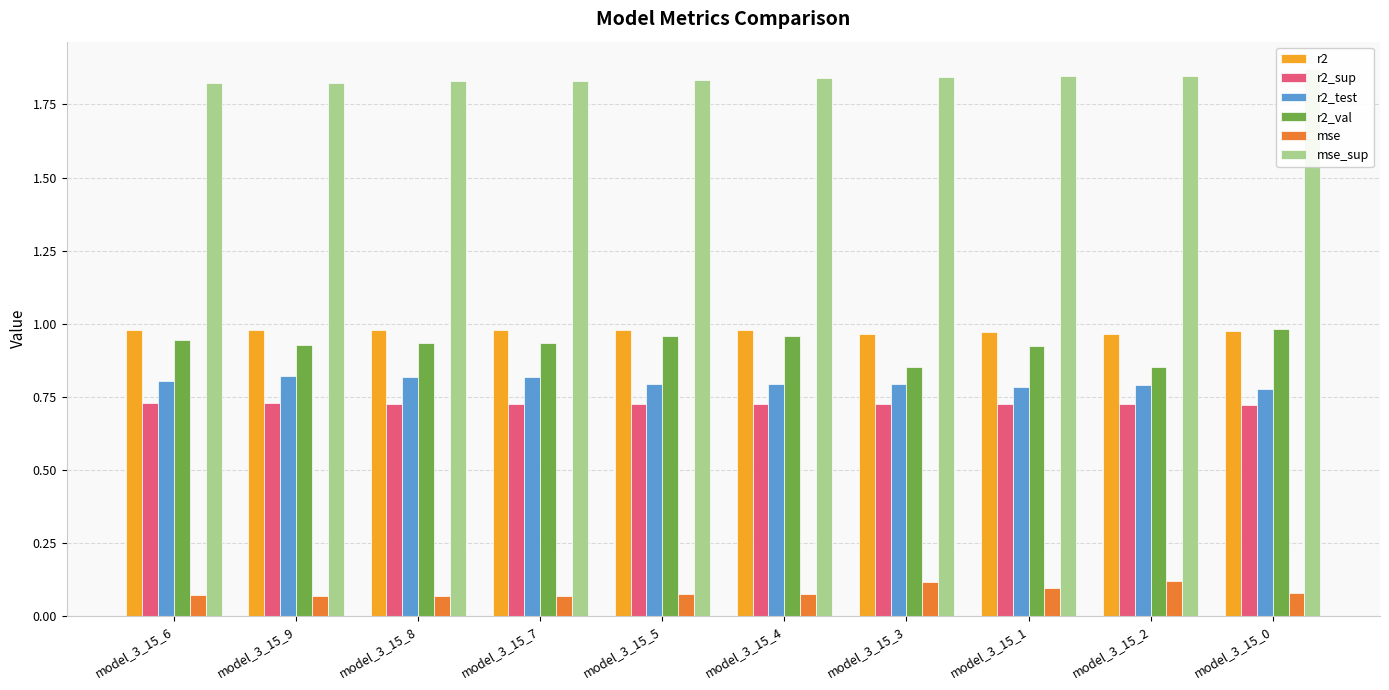

What is the difference between the highest and lowest values at model_3_15_4?

1.8